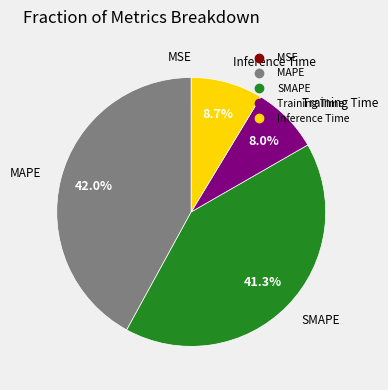

Is SMAPE the majority of the pie?

No